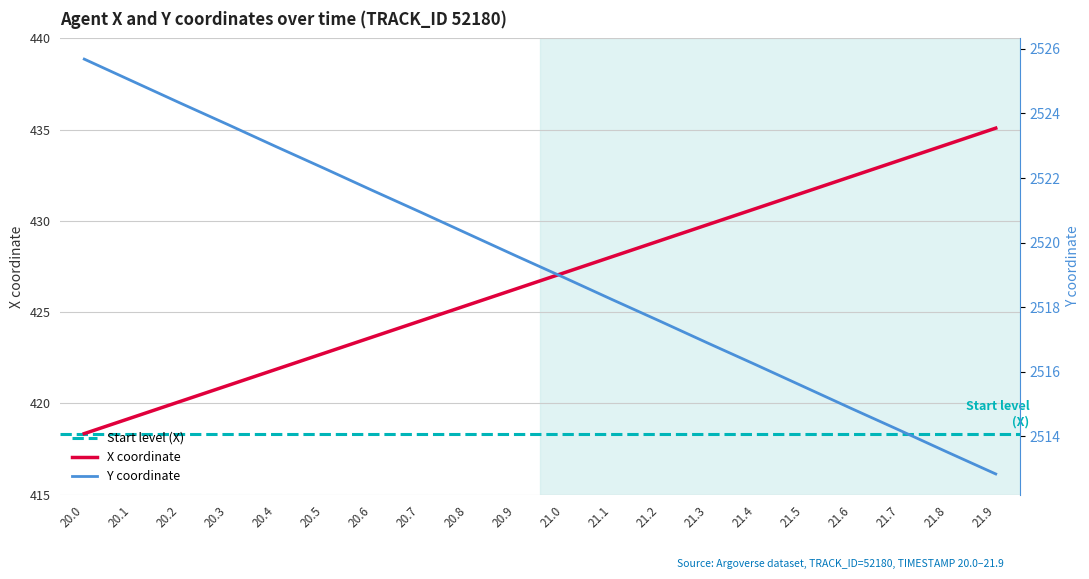

Where does the X series first go above 427?

21.0